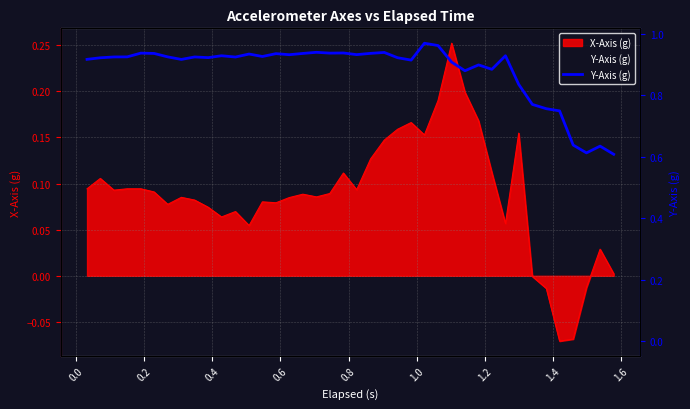

The chart shows a value of 0.5 at 19. True or false?

False